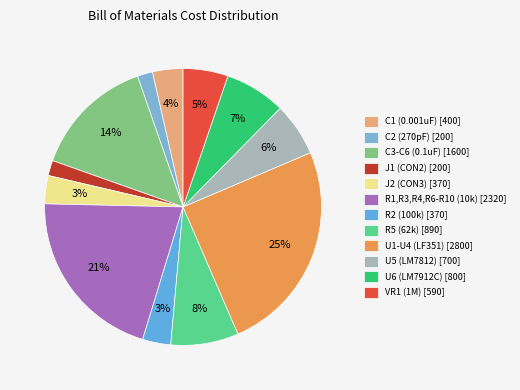

Is it true that VR1 (1M) is 1% of the pie?

False